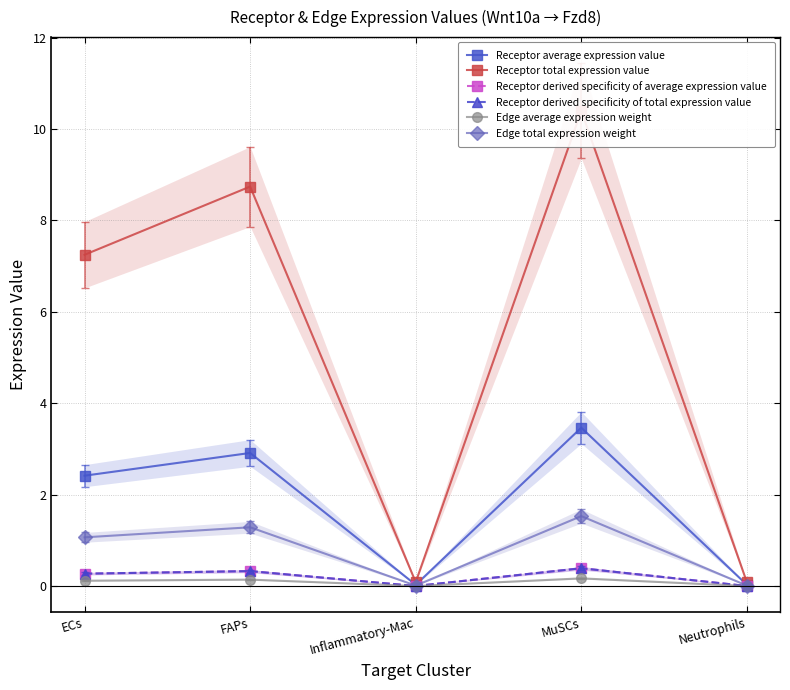

What is the label of the 2nd point from the left?

FAPs